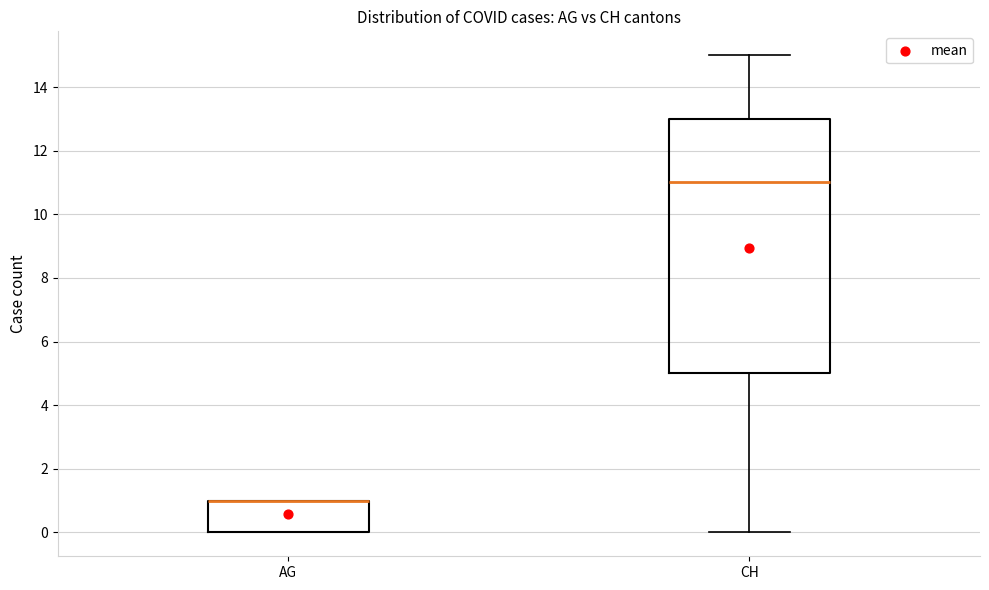

Reading left to right, transcribe this box plot: for each box, give where its median line is, the range the box spans, and where its two whiskers end, as read against the y-axis. The values are not printed on the chart, so give them approximately, as read against the axis.

AG: median 1 (drawn on the box's upper edge), box 0 to 1, whiskers 0 to 1
CH: median 11, box 5 to 13, whiskers 0 to 15